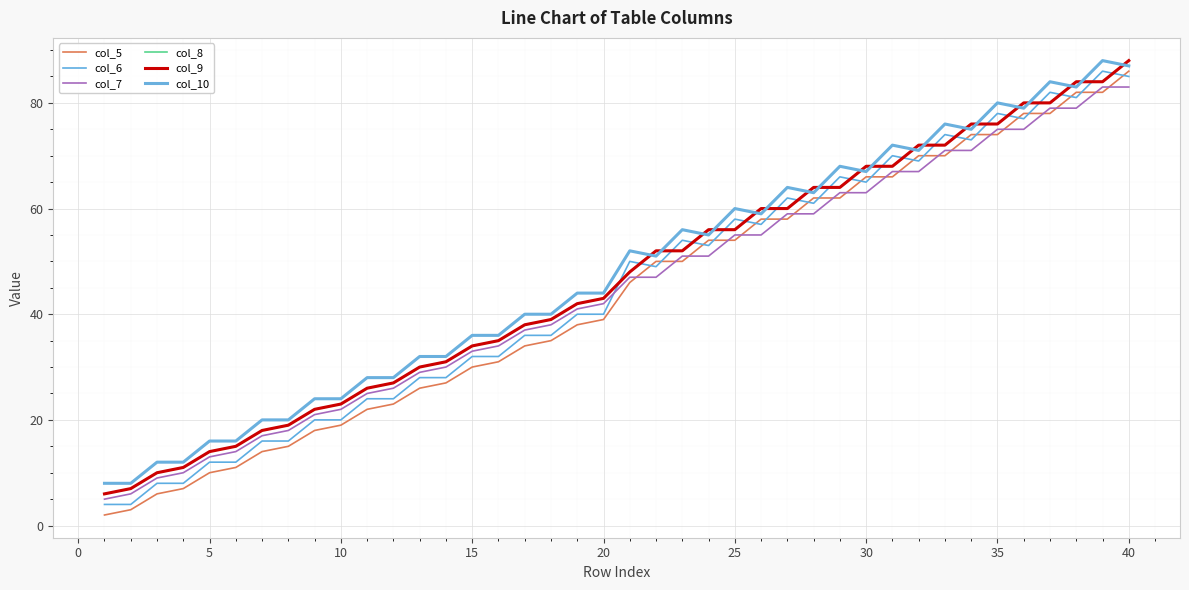

Is this an area chart (filled region under the line)?

No